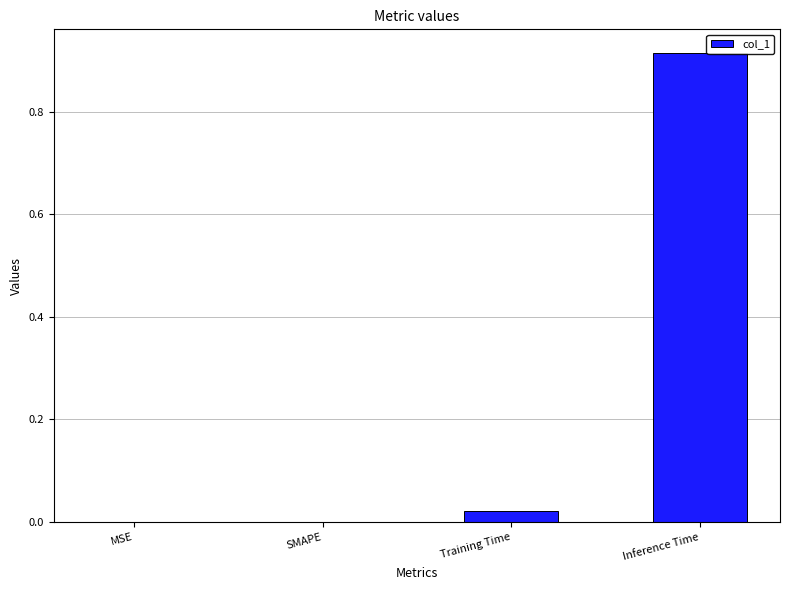

Which category has the highest value across all series?

Inference Time